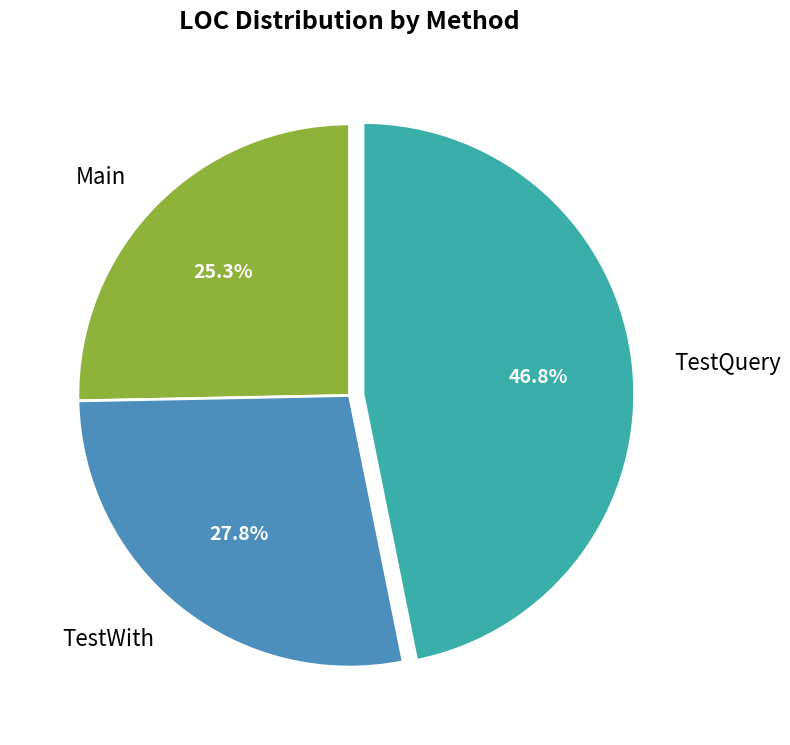

Is the sum of Main and TestQuery greater than half?

Yes